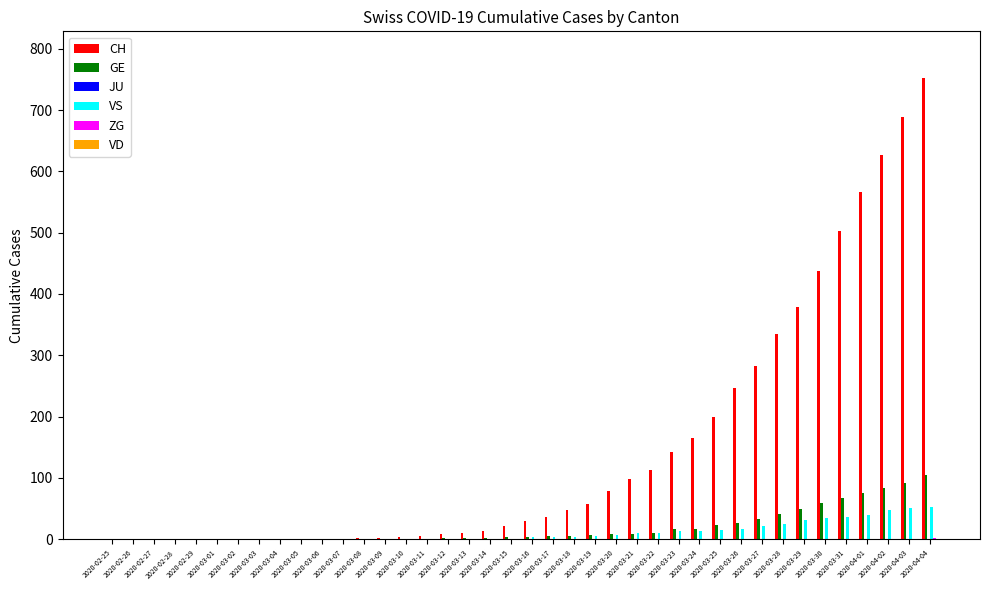

What is the greatest value displayed?

753